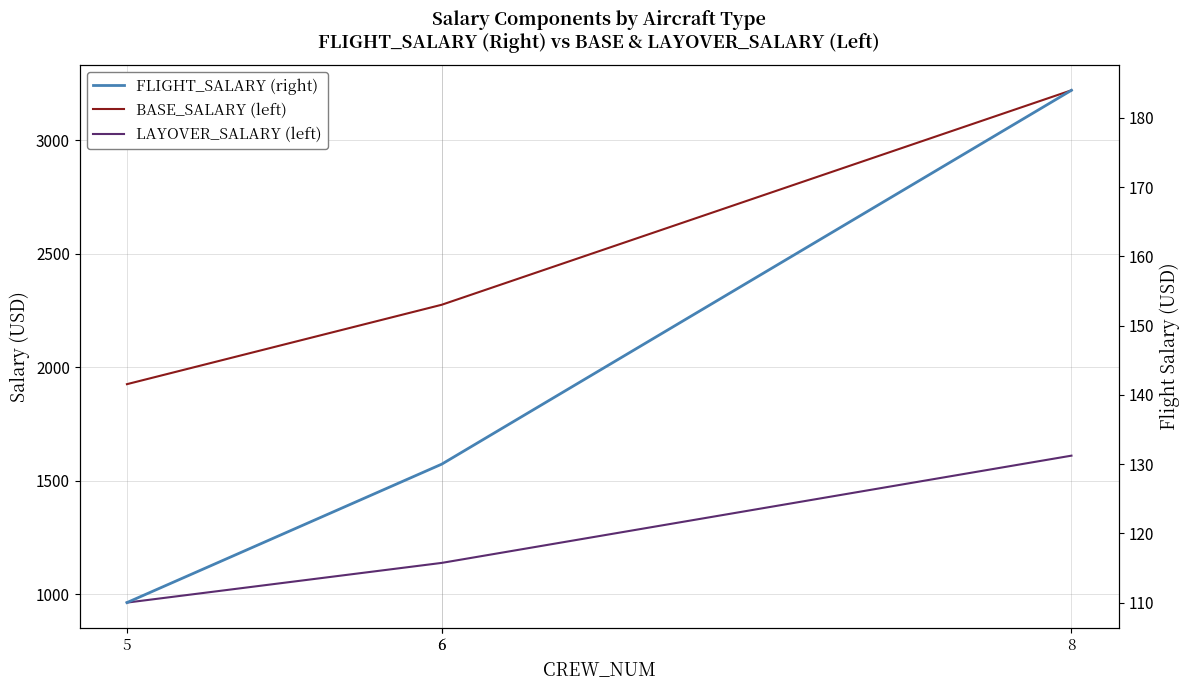

True or false: FLIGHT_SALARY has a value of 125.4 at 8.

False